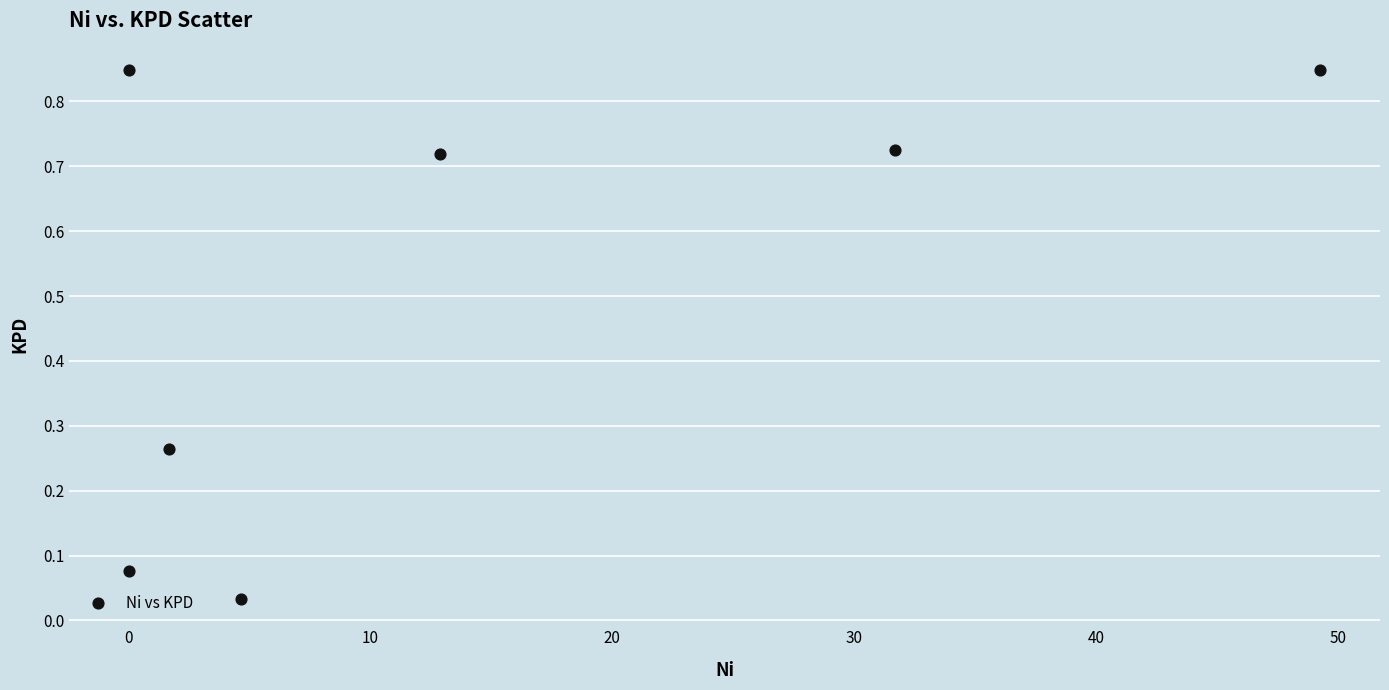

What is the range of X values (max minus min)?

49.3